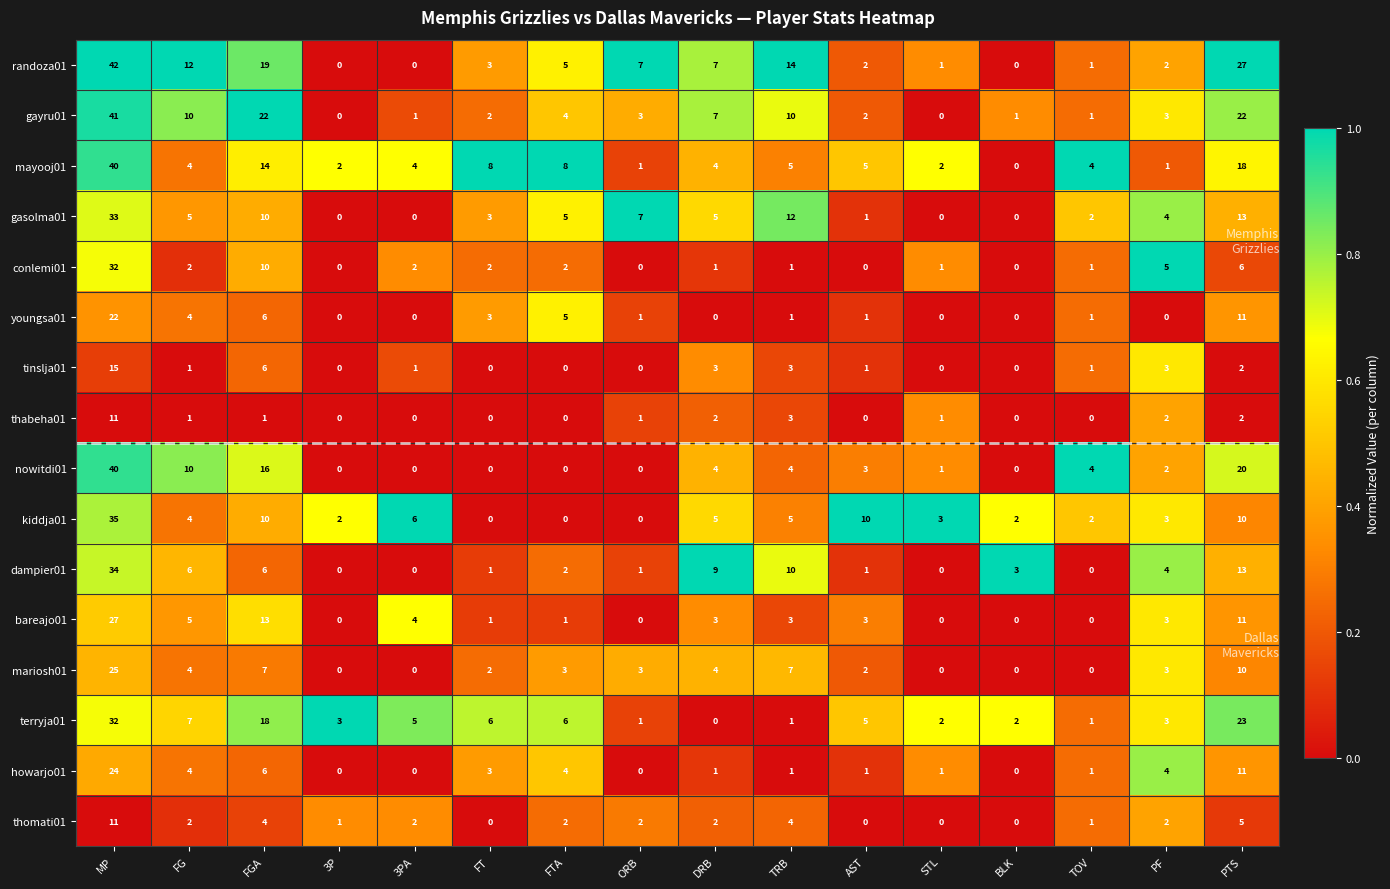

What is the total value across all series at FT?

34